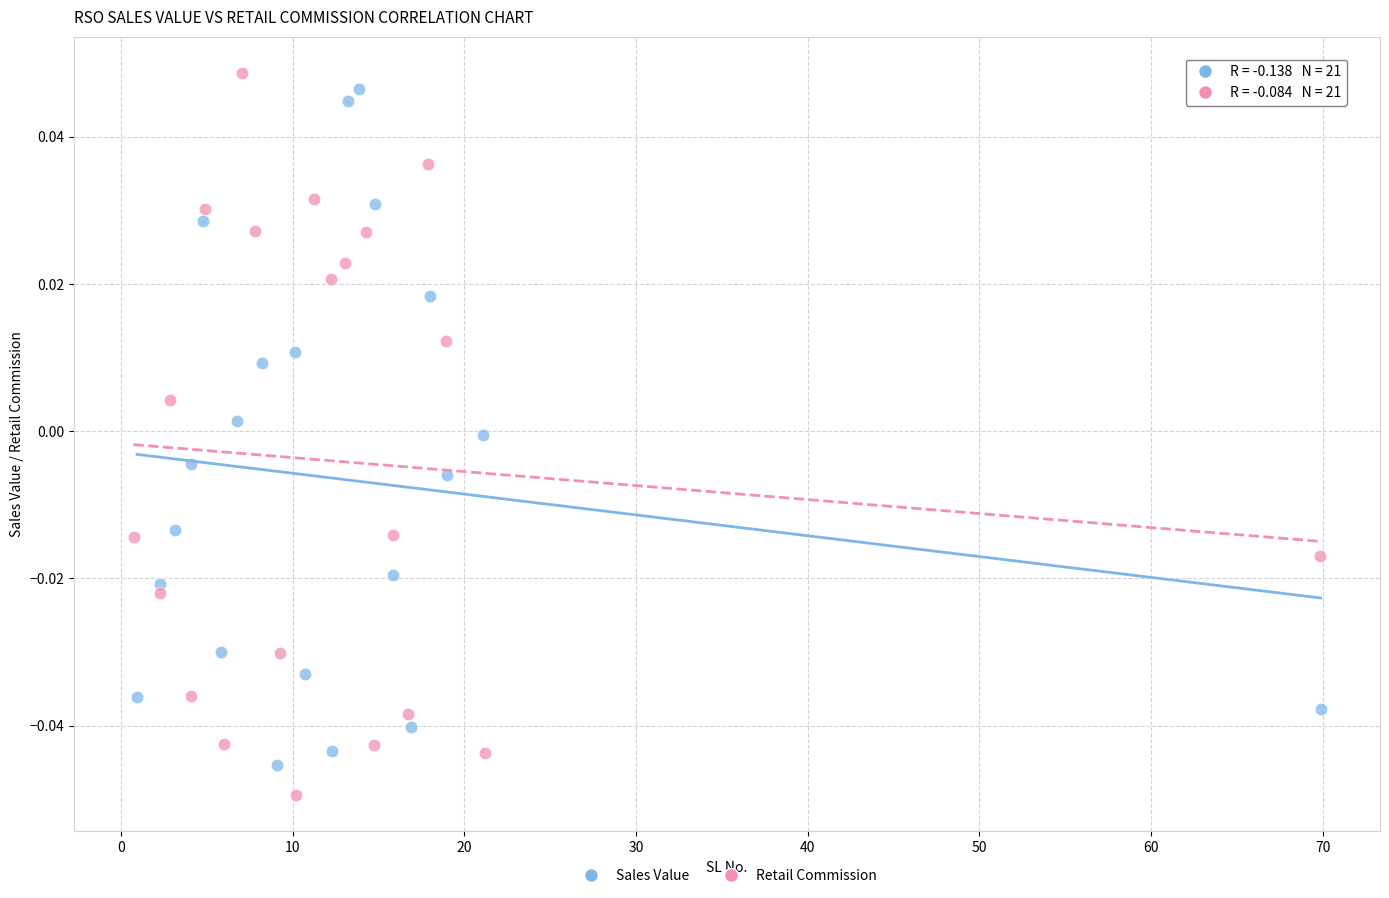

What are all the series names shown in the legend?

Sales Value, Retail Commission